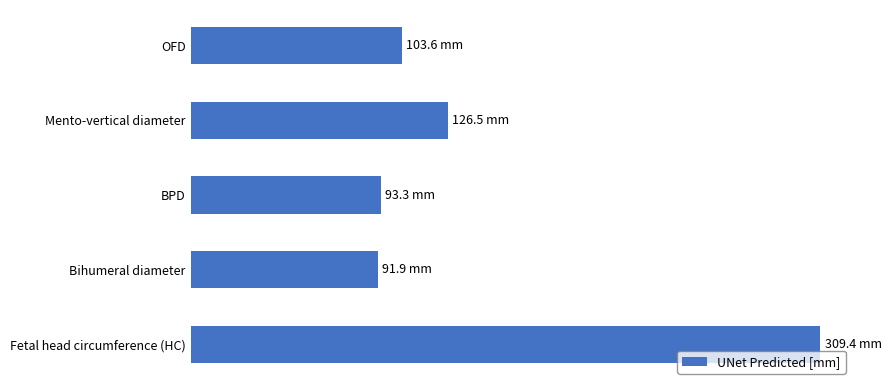

What is the maximum value shown in the chart?

309.4